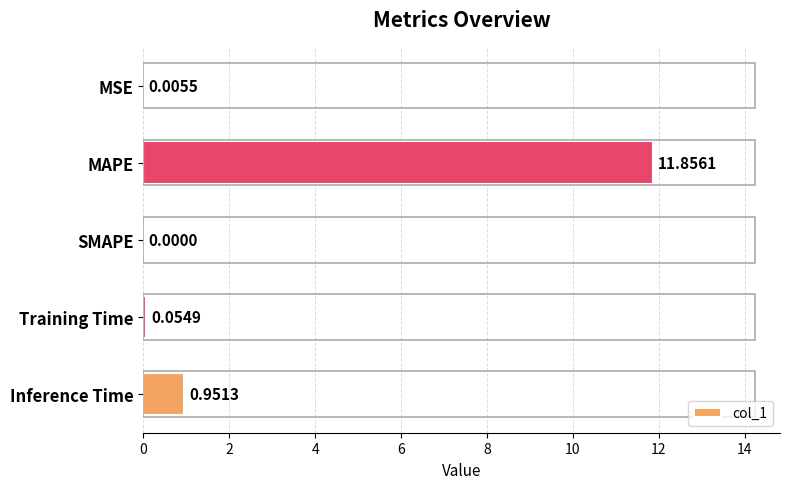

What is the change in value from MAPE to SMAPE?

-11.9